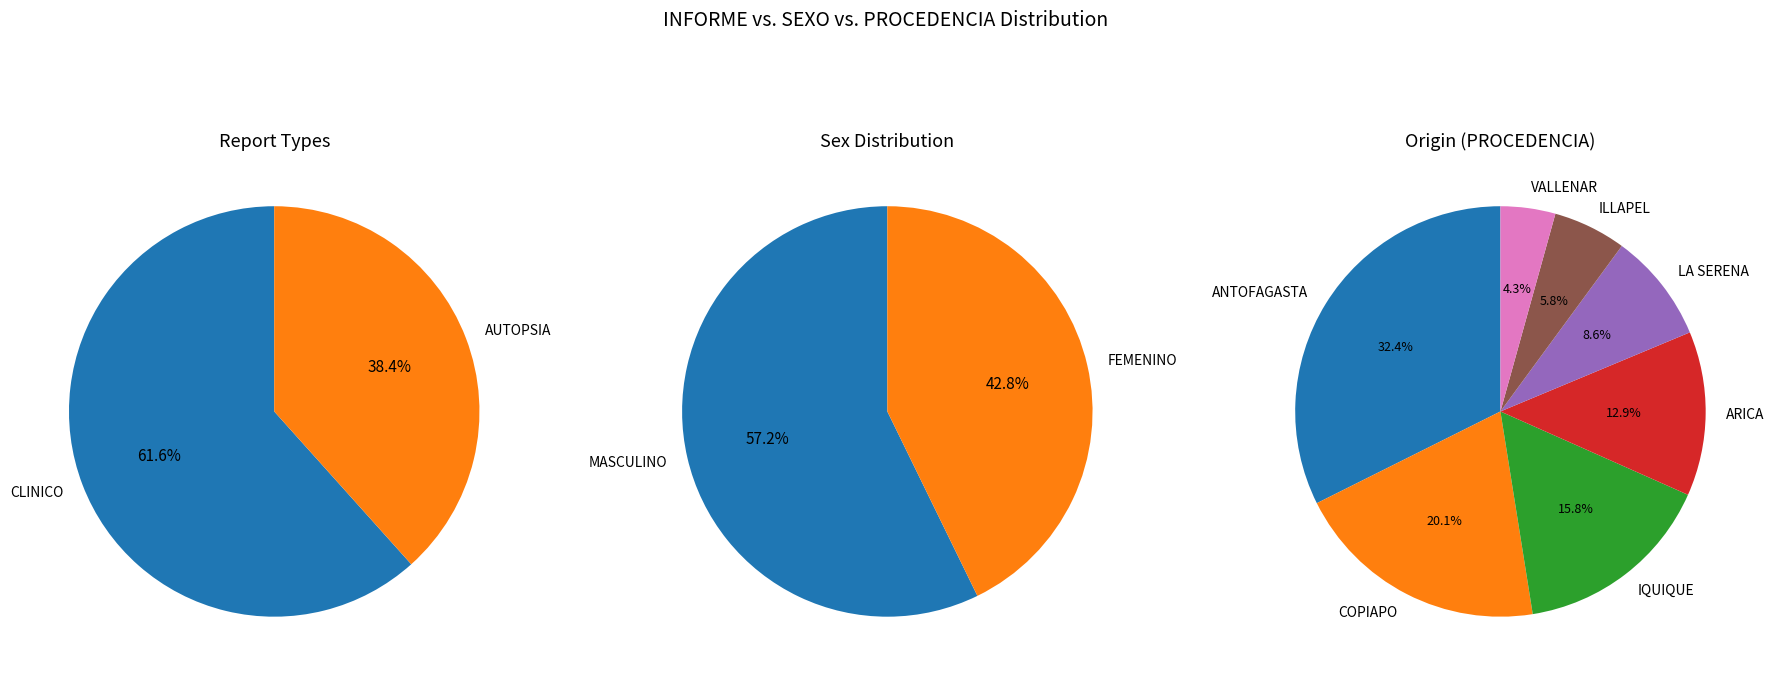

Count the number of slices in the pie.

2